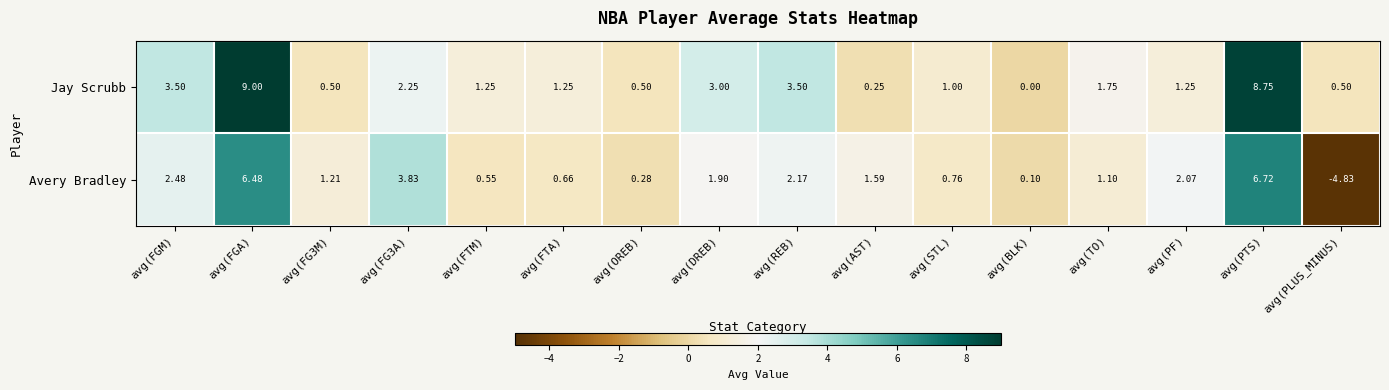

Which series has the largest total across all categories?

Jay Scrubb